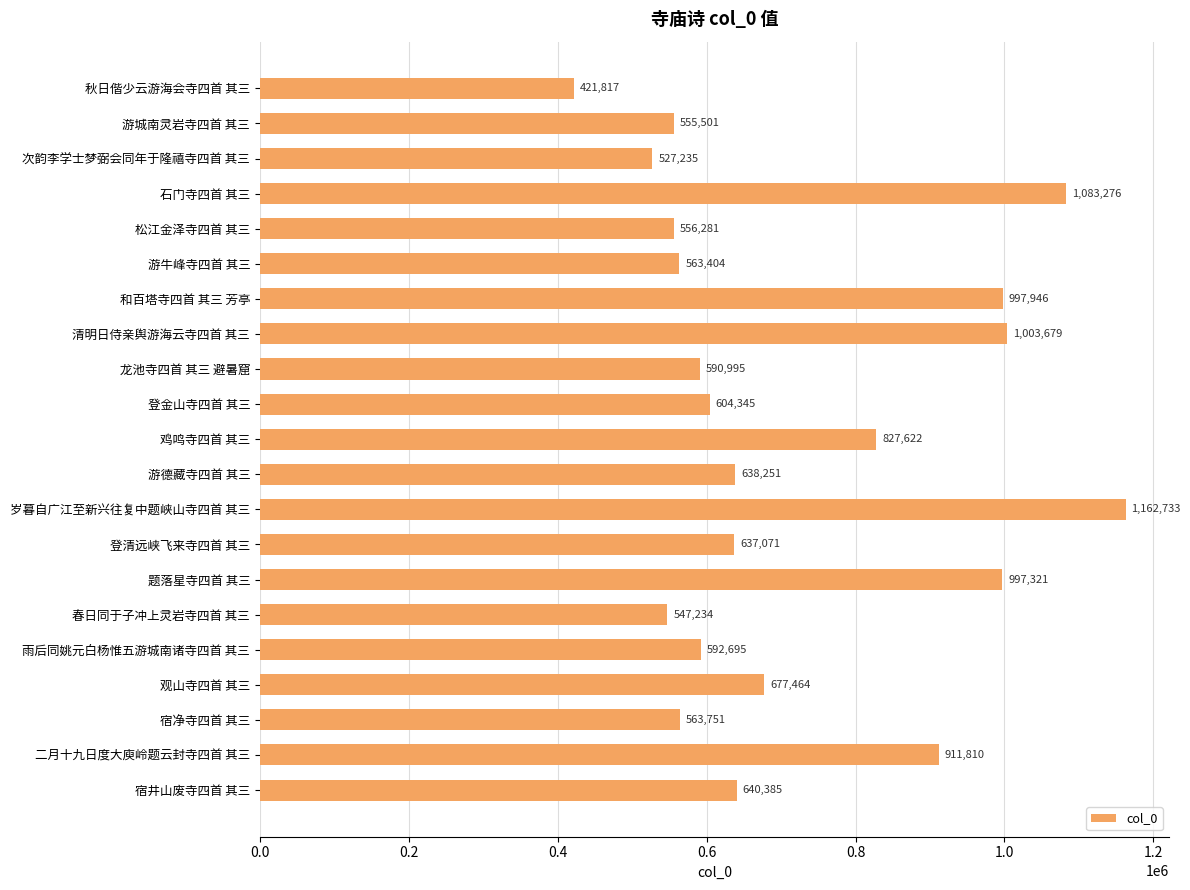

Count the number of categories in the chart.

21